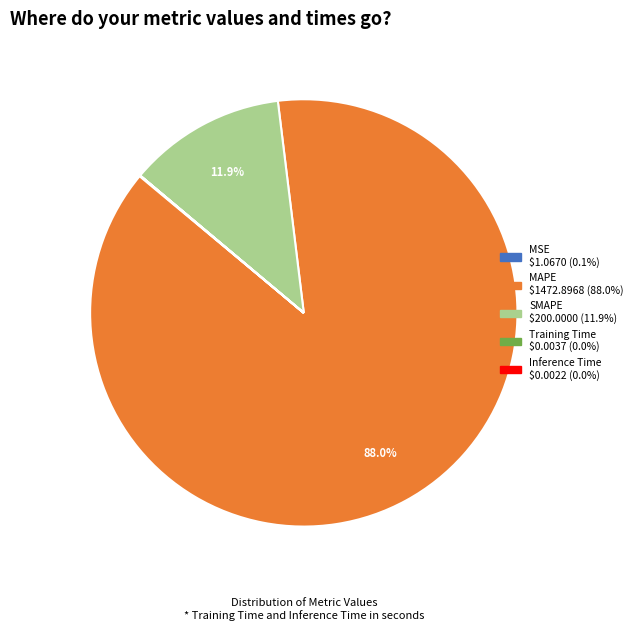

Does MAPE account for over 50% of the chart?

Yes